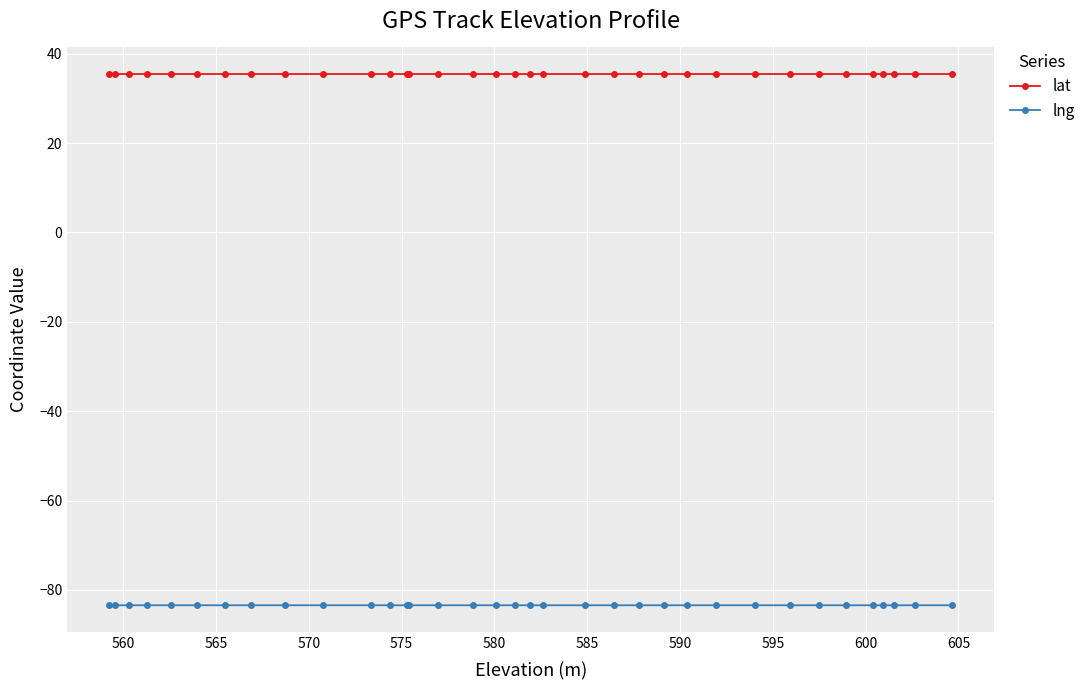

Reading right to left, extract all data points from this chart.

lat: 35.5	35.5	35.5	35.5	35.5	35.5	35.5	35.5	35.5	35.5	35.5	35.5	35.5	35.5	35.5	35.5	35.5	35.5	35.5	35.5	35.5	35.5	35.5	35.5	35.5	35.5	35.5	35.5	35.5	35.5	35.5	35.5	35.5	35.5	35.5
lng: -83.4	-83.4	-83.4	-83.4	-83.4	-83.4	-83.4	-83.4	-83.4	-83.4	-83.4	-83.4	-83.4	-83.4	-83.4	-83.4	-83.4	-83.4	-83.4	-83.4	-83.4	-83.4	-83.4	-83.4	-83.4	-83.4	-83.4	-83.4	-83.4	-83.4	-83.4	-83.4	-83.4	-83.4	-83.4